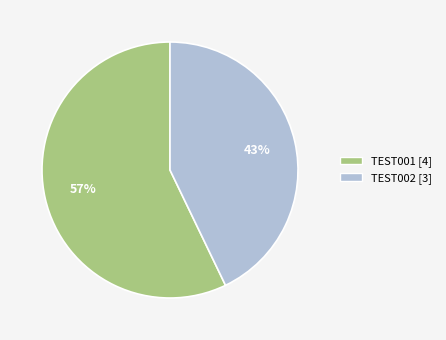

Approximately how many times larger is the value at TEST001 [4] compared to TEST002 [3]?

1.3